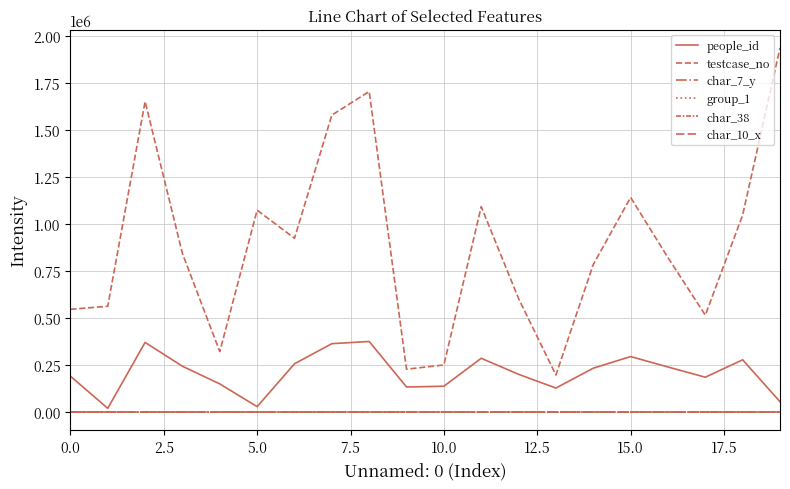

Is this an area chart (filled region under the line)?

No